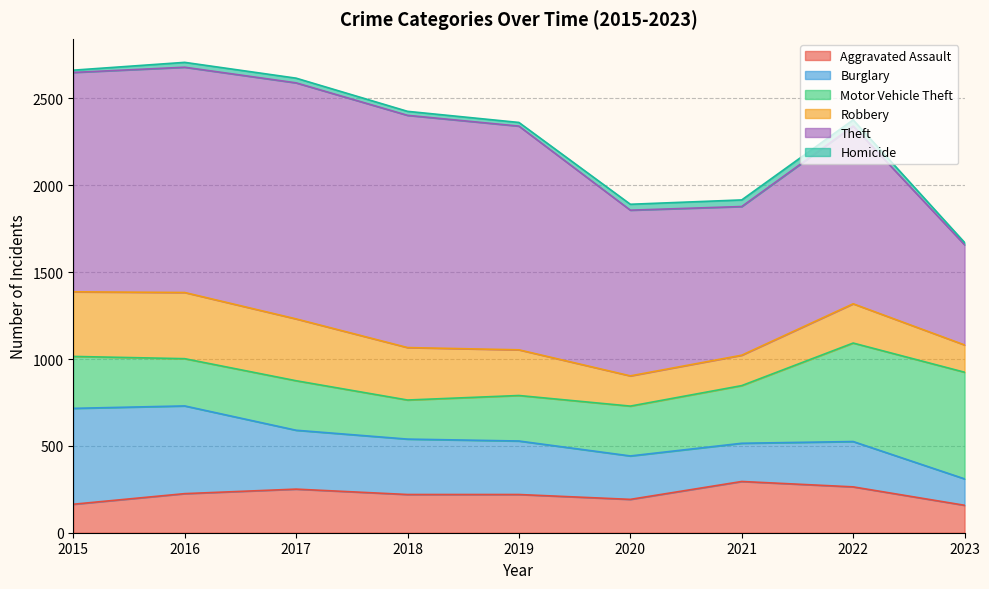

Reading right to left, extract all data points from this chart.

Aggravated Assault: 158	264	295	192	220	220	251	225	164
Burglary: 152	261	220	250	308	319	339	505	552
Motor Vehicle Theft: 614	567	332	287	262	225	285	272	299
Robbery: 157	226	175	174	263	302	356	381	372
Theft: 577	1023	856	954	1288	1337	1359	1297	1263
Homicide: 13	36	38	34	21	23	27	28	13